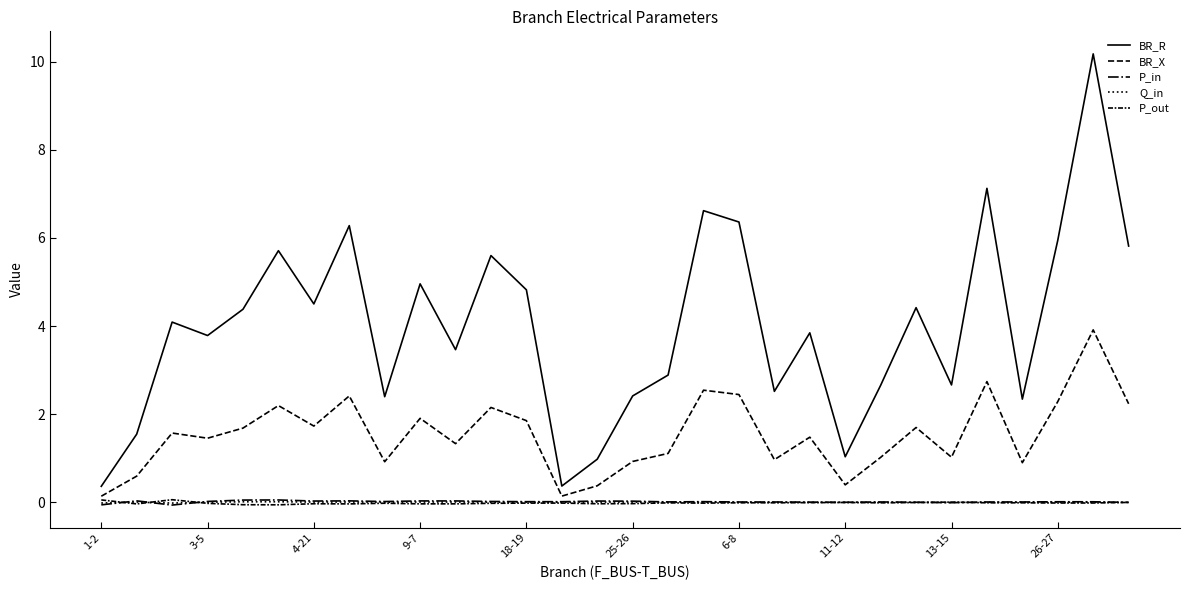

List the series in order of their peak value, lowest first.

Q_in, P_in, P_out, BR_X, BR_R